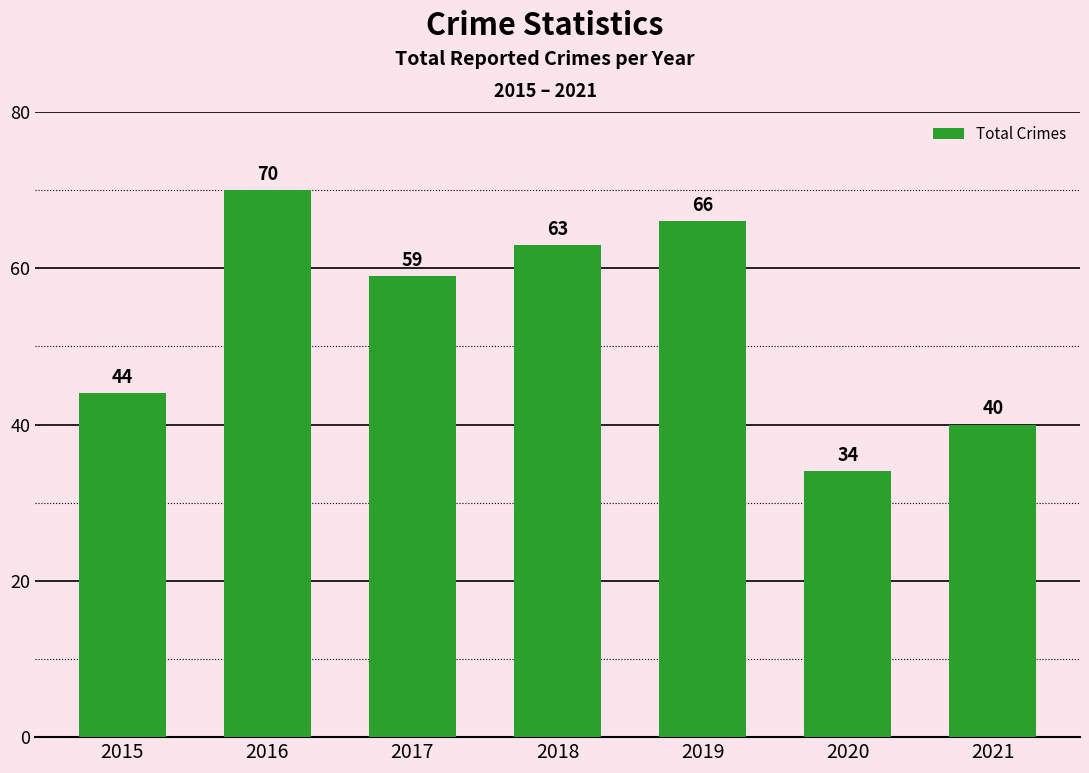

List the labels in order of value, smallest first.

2020, 2021, 2015, 2017, 2018, 2019, 2016